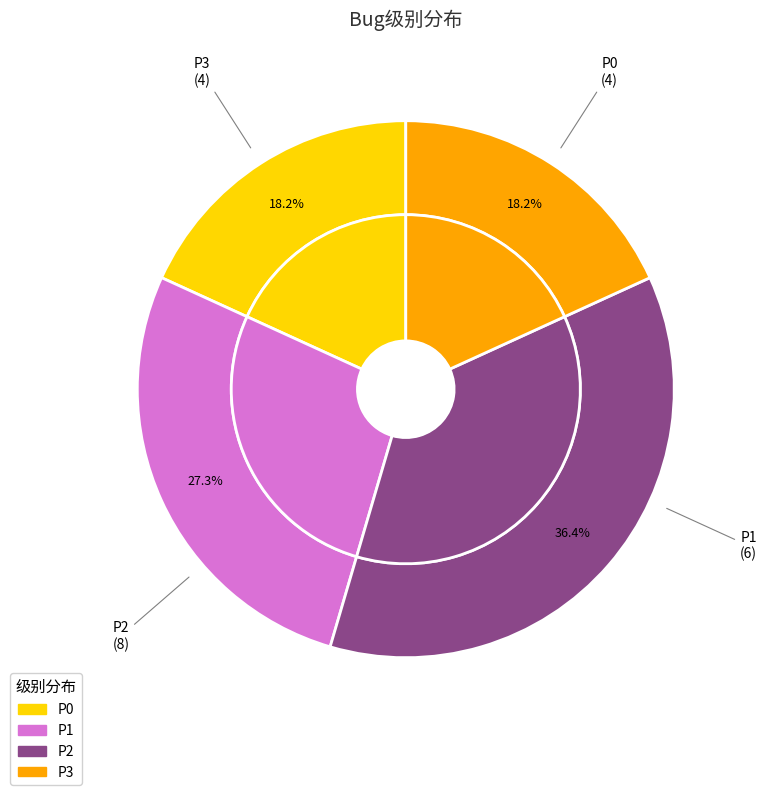

True or false: P2 accounts for 23% of the total.

False